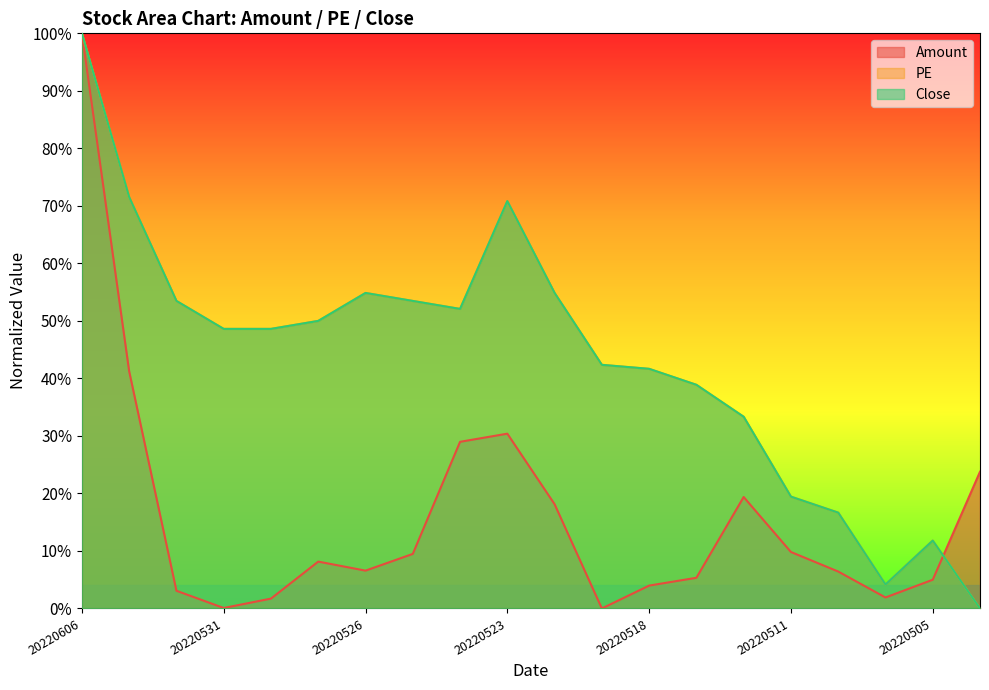

The Close series shows 5.8 at 20220506. True or false?

False